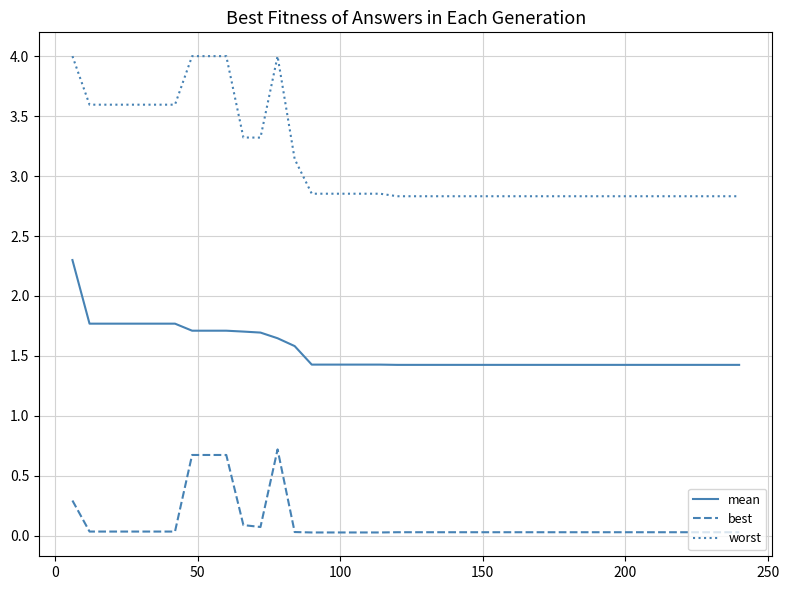

Which series has the largest total across all categories?

worst